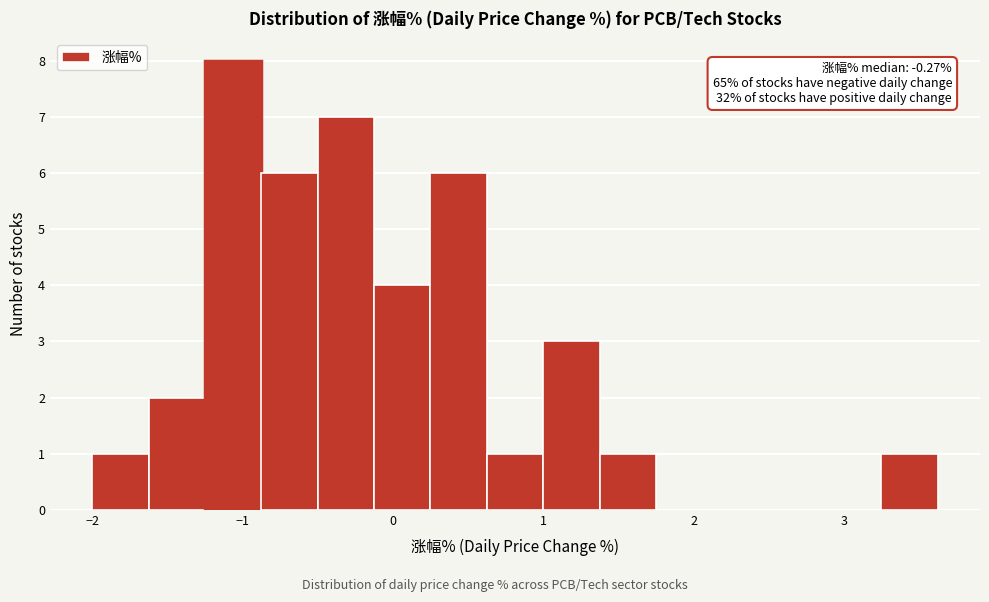

Read against the x-axis, roughly where is the centre of the tallest bar?

-1.1